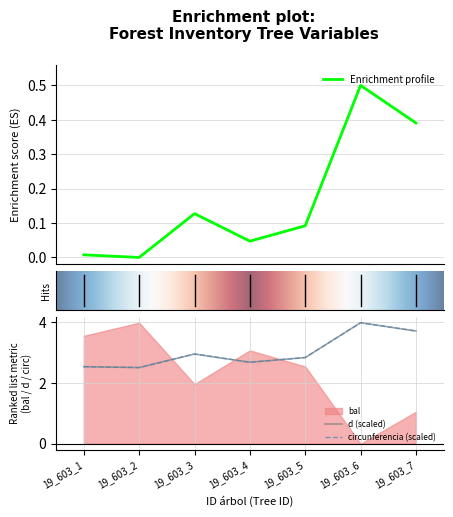

Read the g/ha value at 19_603_5.

2.8